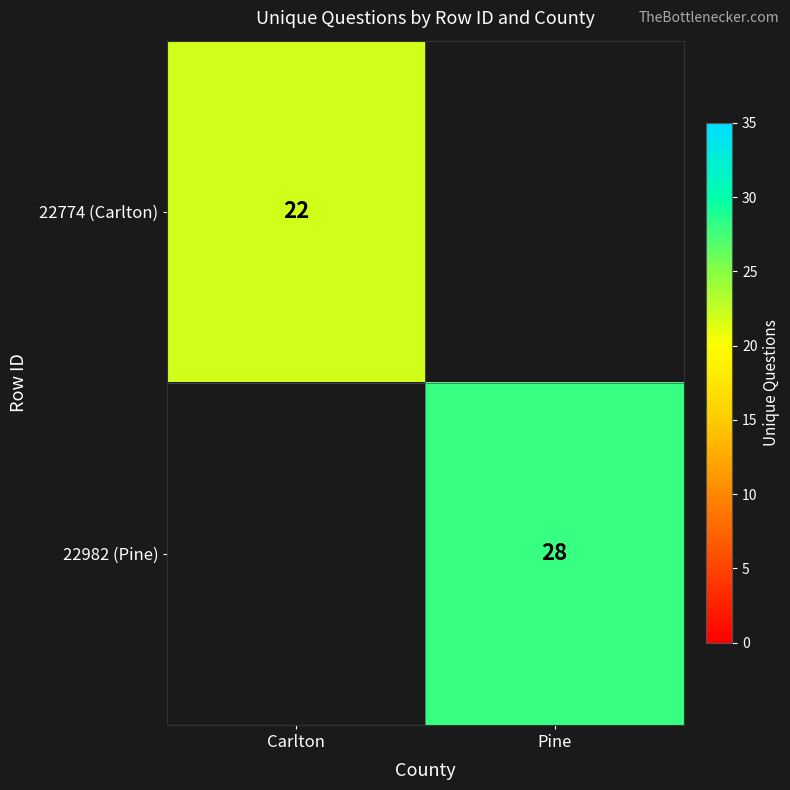

The 22774 (Carlton) series shows 5 at Carlton. True or false?

False